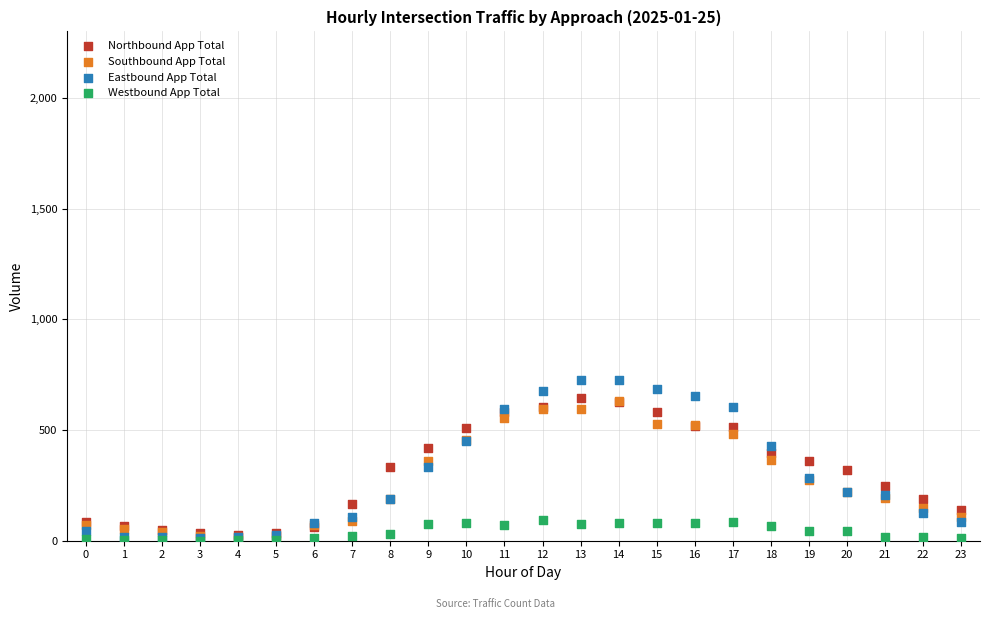

What are all the series names shown in the legend?

Northbound App Total, Southbound App Total, Eastbound App Total, Westbound App Total